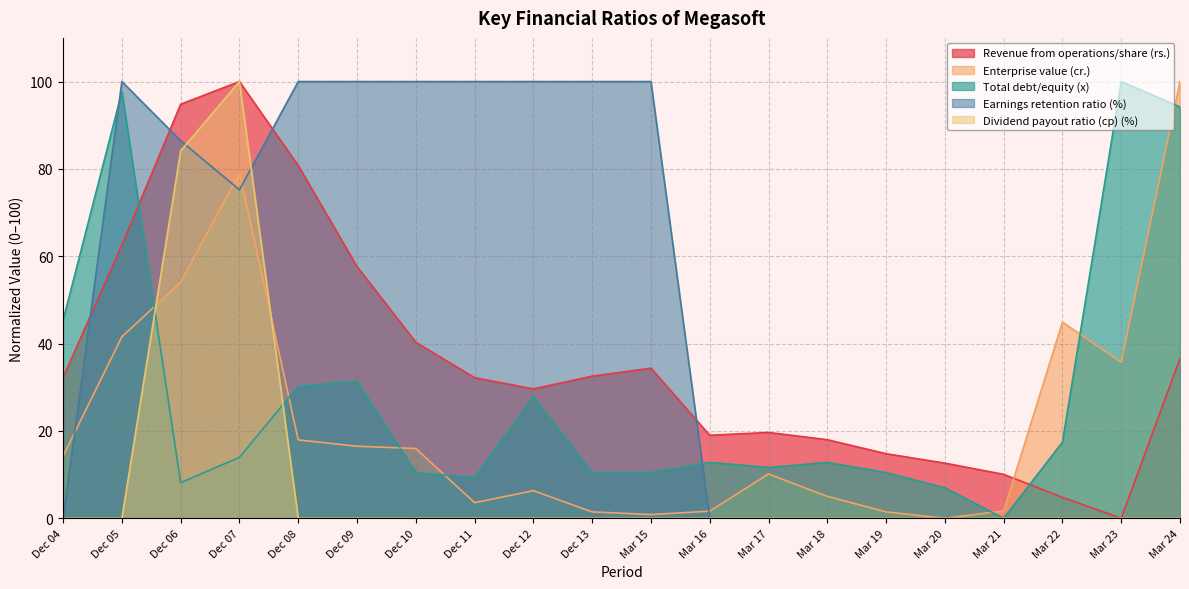

At which category does the chart reach its peak across all series?

Dec 07